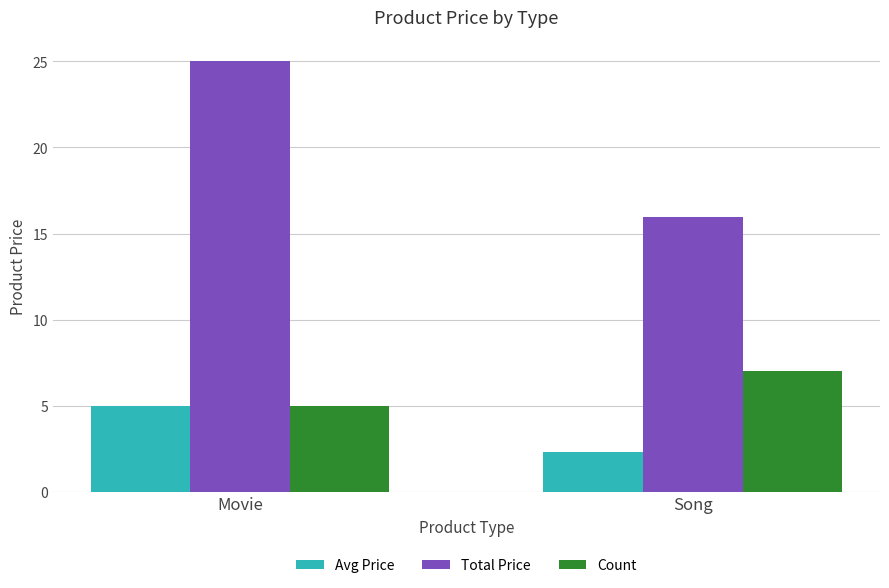

At Song, list the series in order from smallest to largest.

Avg Price, Count, Total Price